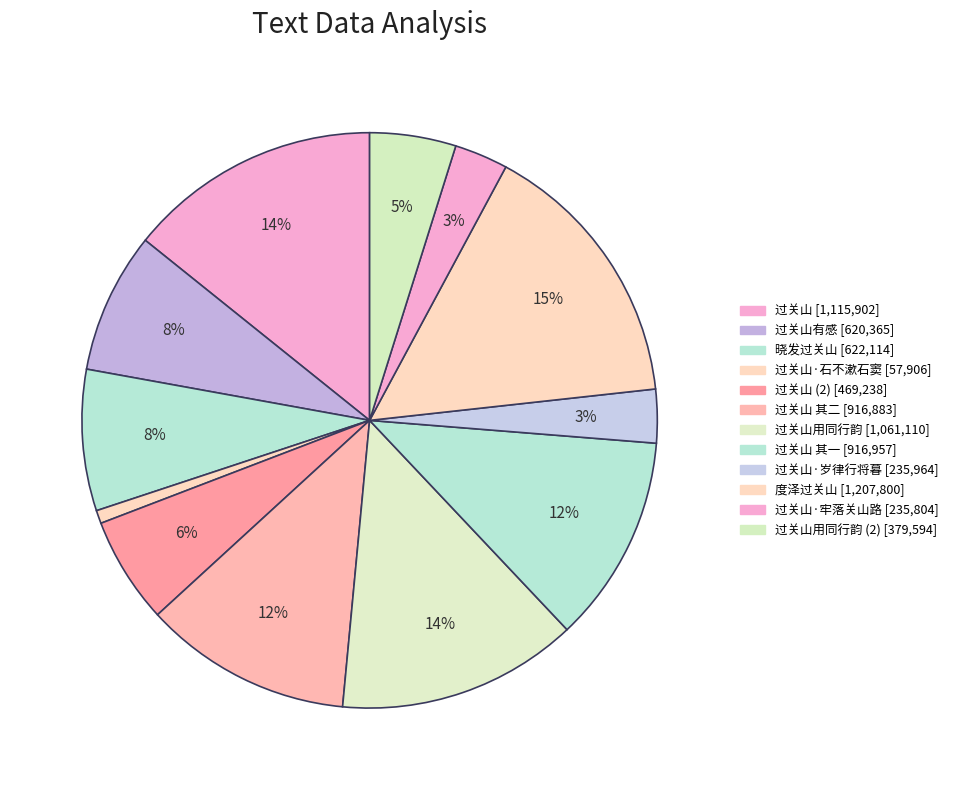

How many segments does this pie chart have?

12